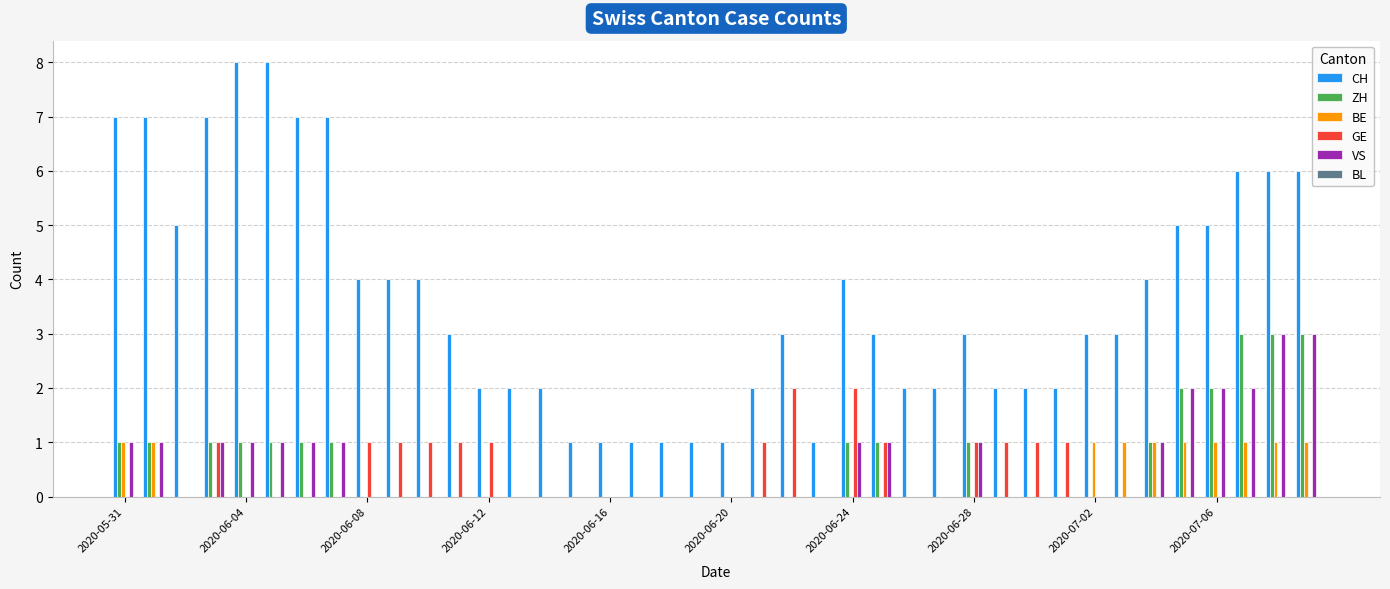

What is the sum of all BE values?

10